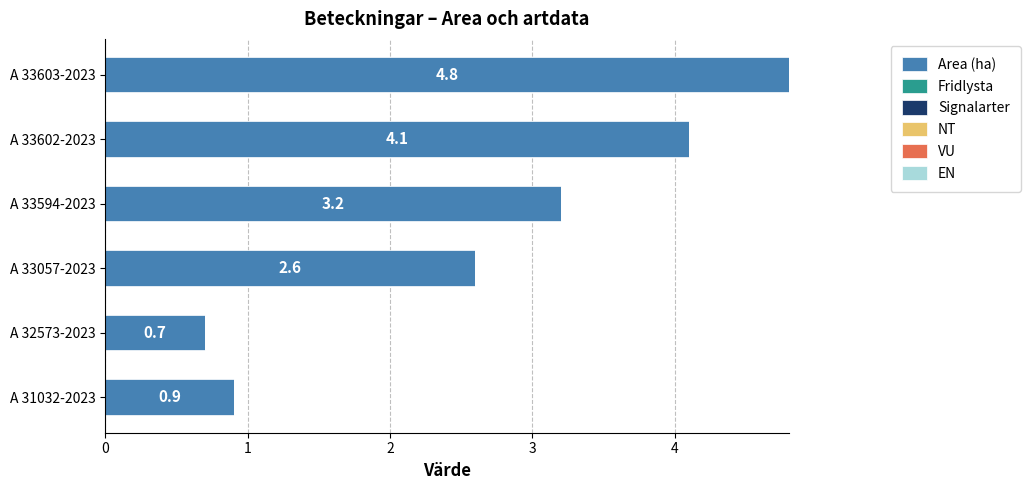

What is the change in value from A 31032-2023 to A 33602-2023?

+3.2